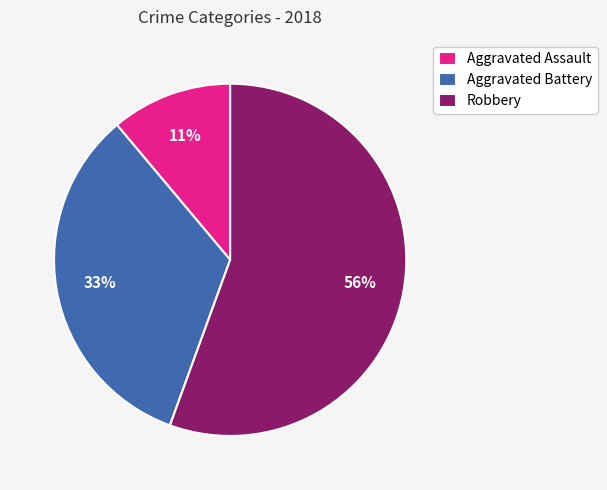

How many slices are in this pie chart?

3